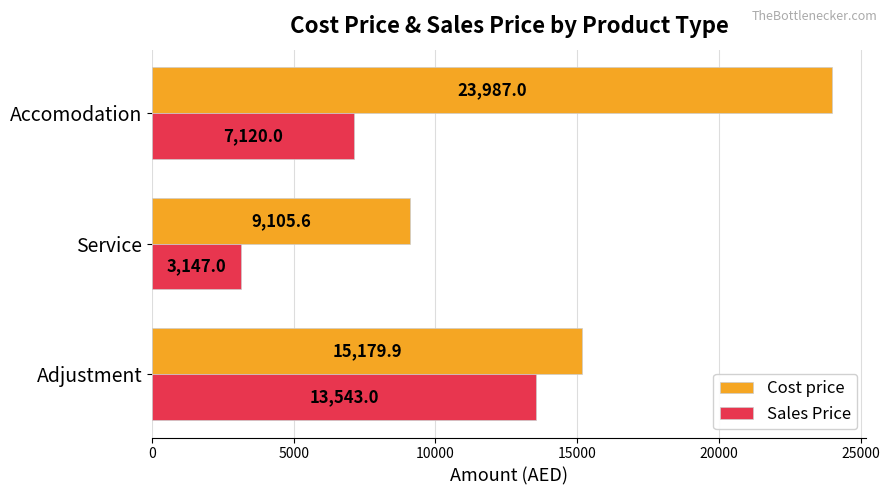

The value of Sales Price at Service is 5191.5. True or false?

False